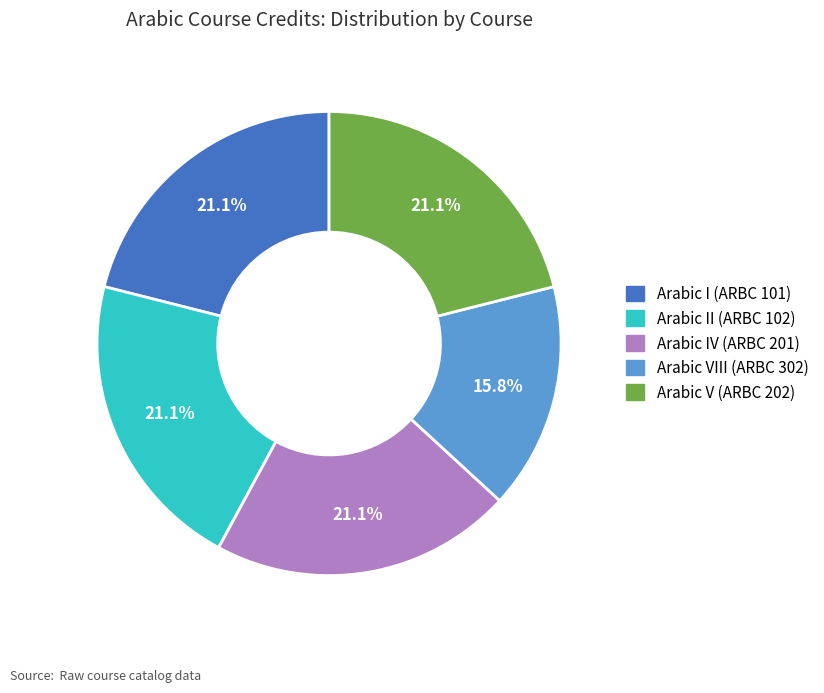

Is there a majority slice in this chart?

No